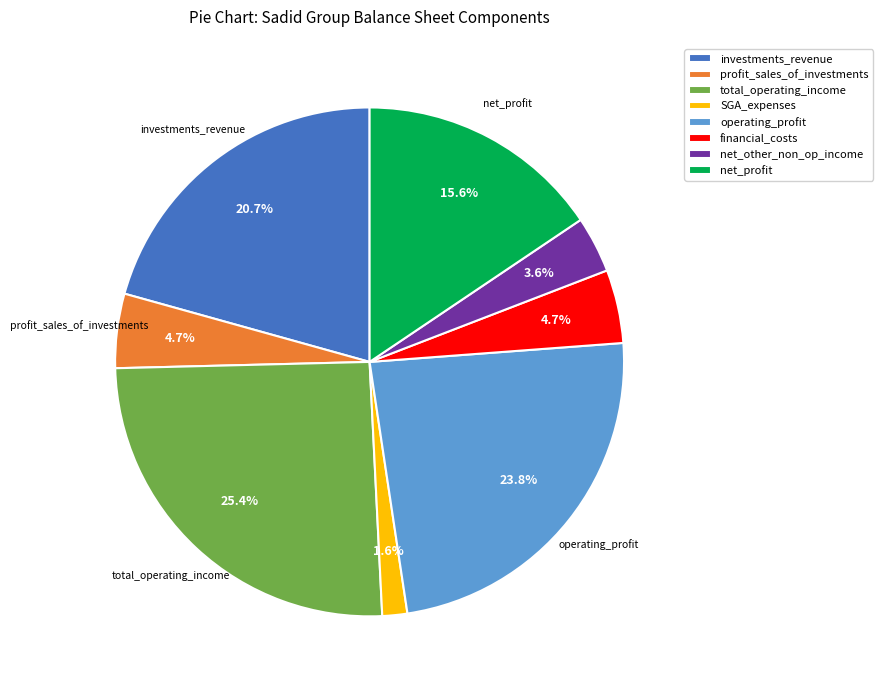

Count the number of slices in the pie.

8